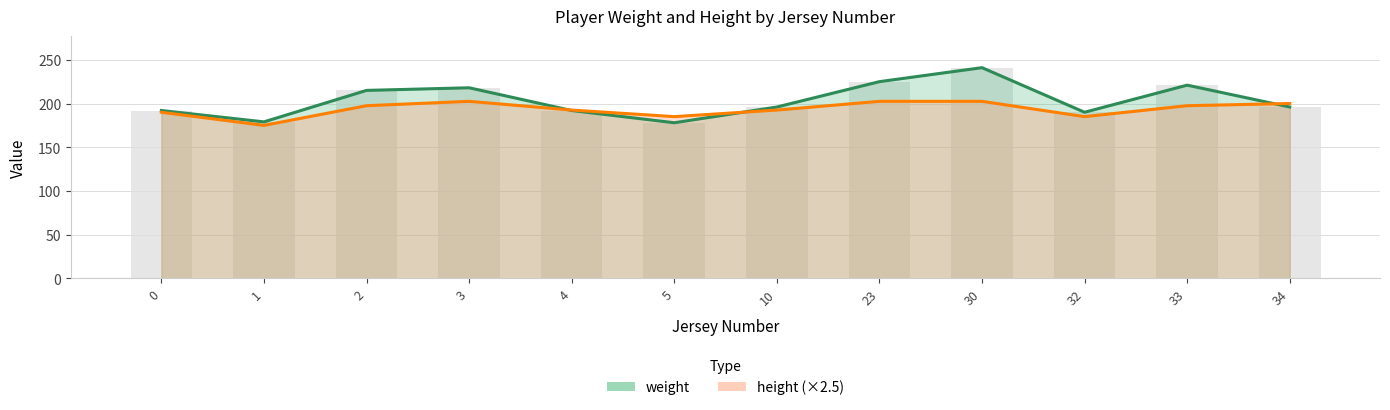

At which category is the sum across all series the highest?

30